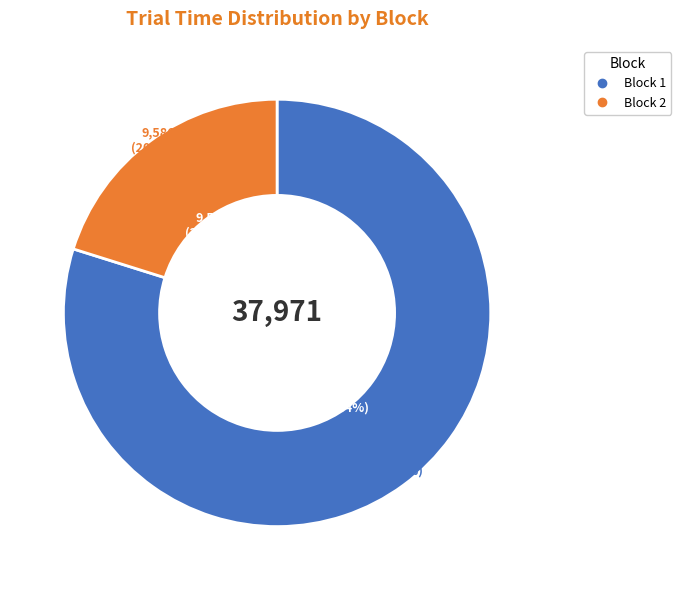

Is the sum of 26 and 7 greater than half?

No